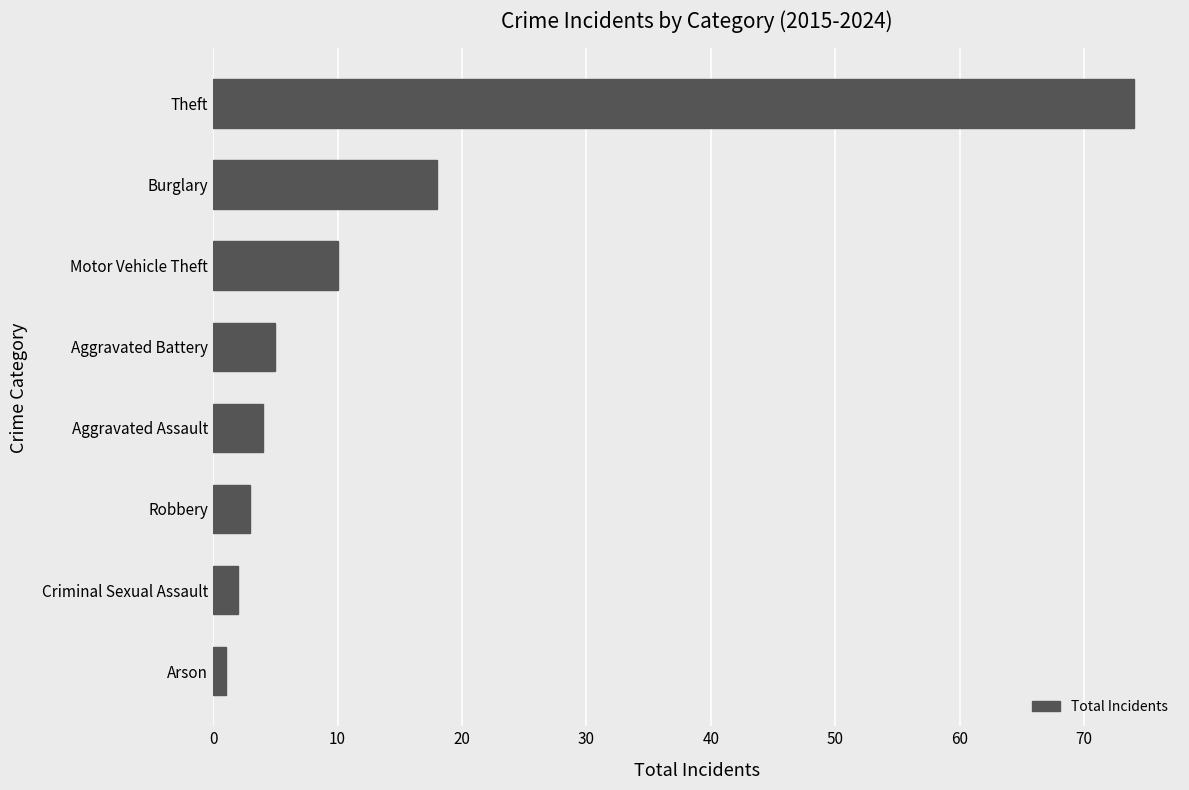

True or false: the data shows 47 at Theft.

False